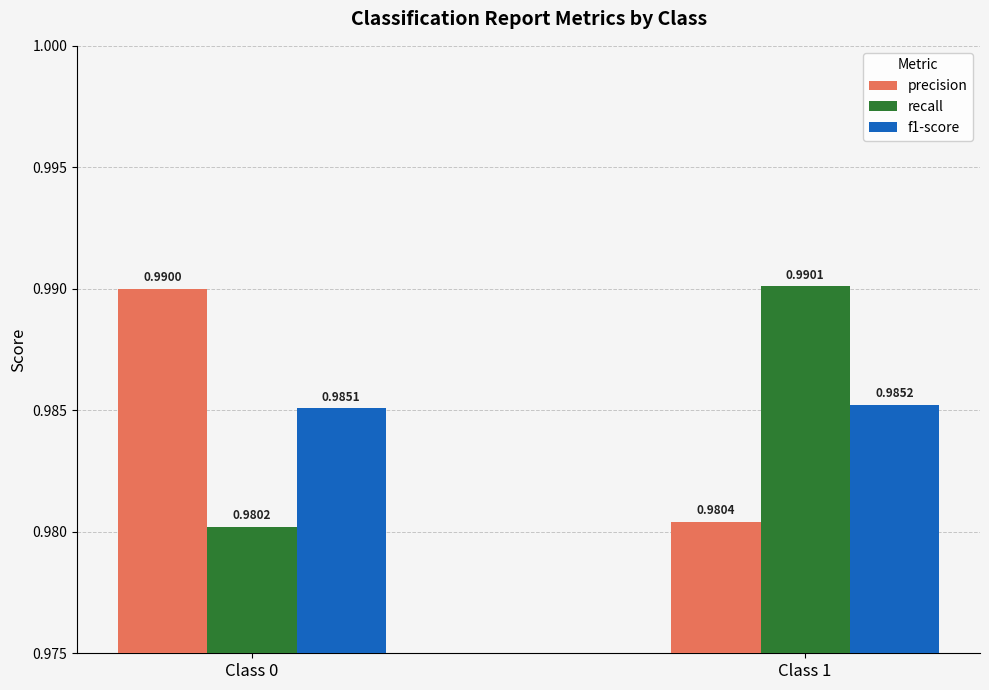

Which series changed the most between Class 0 and Class 1?

recall